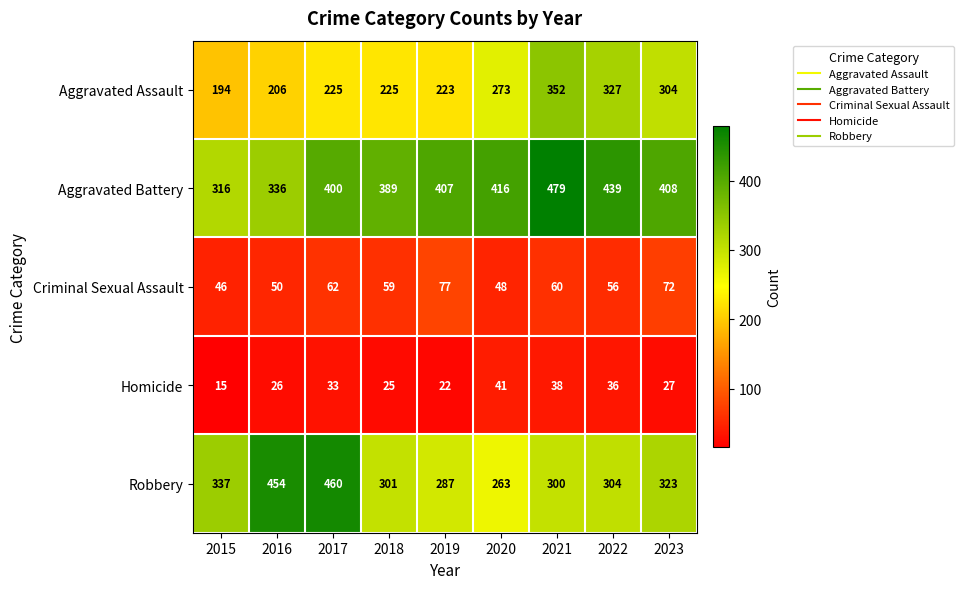

At 2017, list the series in order from largest to smallest.

Robbery, Aggravated Battery, Aggravated Assault, Criminal Sexual Assault, Homicide